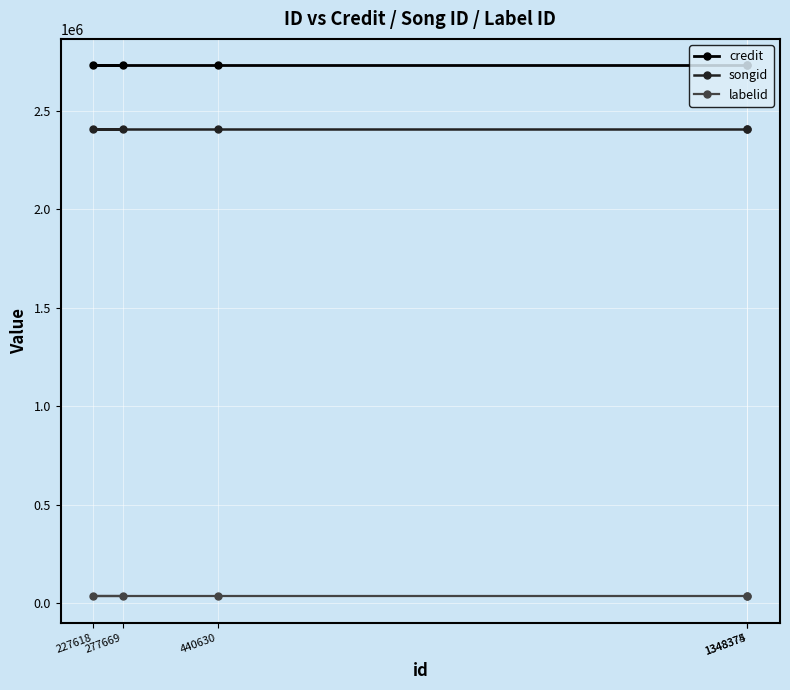

At how many categories does at least one series exceed 619787?

5